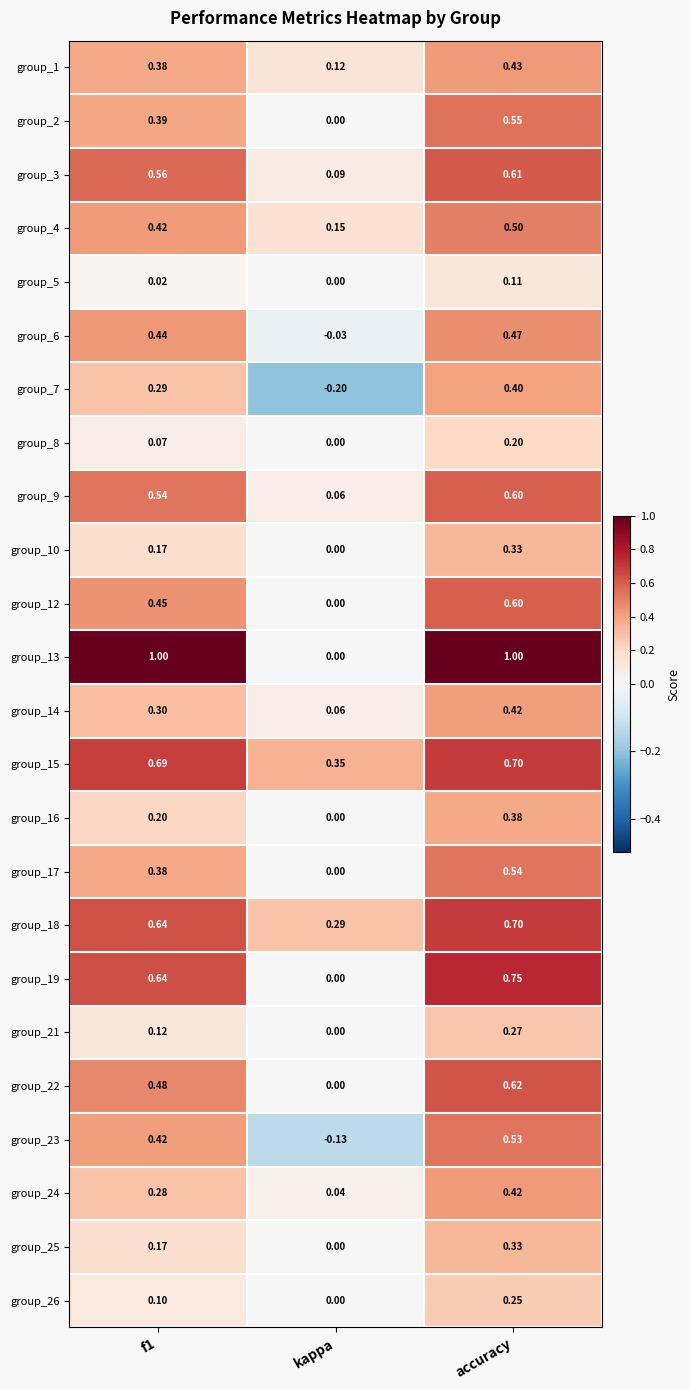

At which label does group_22 reach its peak?

accuracy